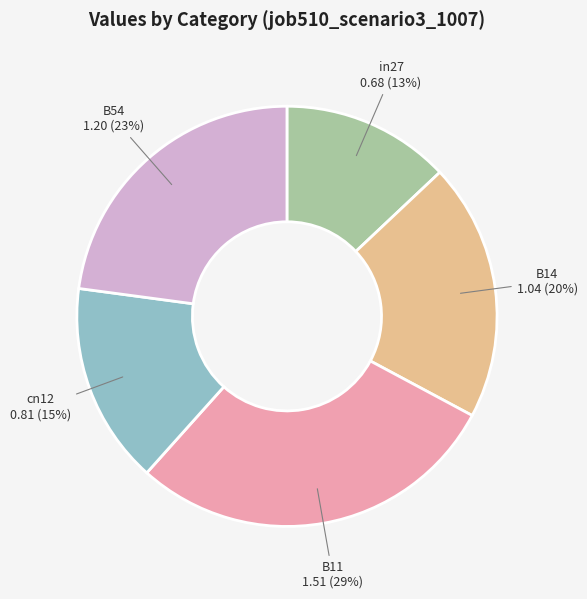

To the nearest percent, what is the difference between the largest and smallest slice percentages?

16%